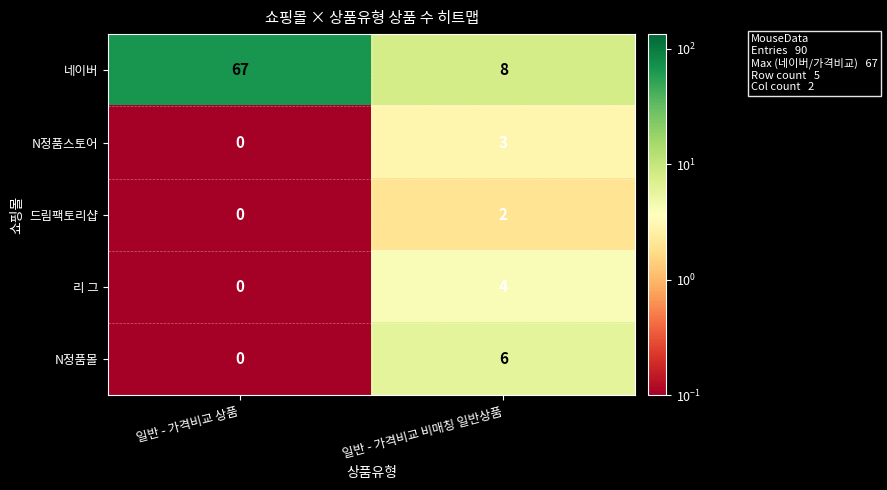

Is it true that 드림팩토리샵 equals 0 at 일반 - 가격비교 상품?

True